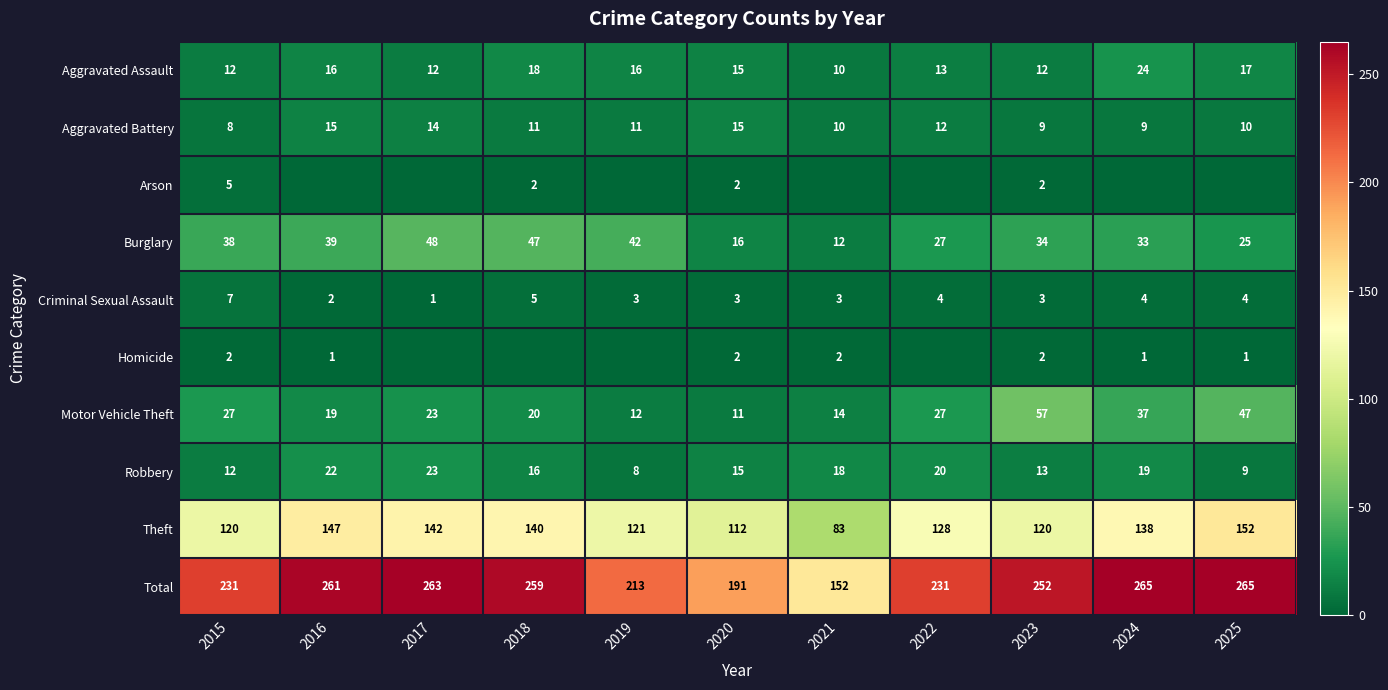

How many values in the Motor Vehicle Theft series are below 23?

5